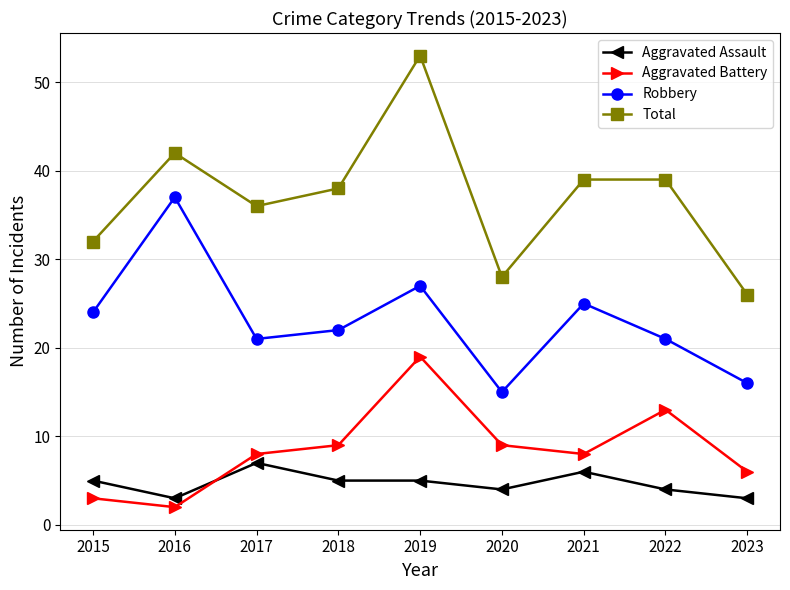

What is the maximum value shown in the chart?

53